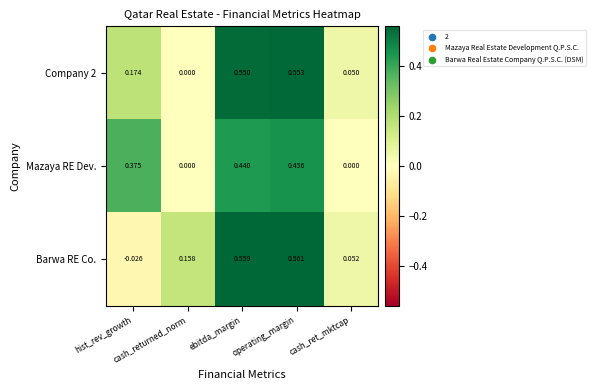

Which series has the largest range (max minus min)?

Barwa RE Co.